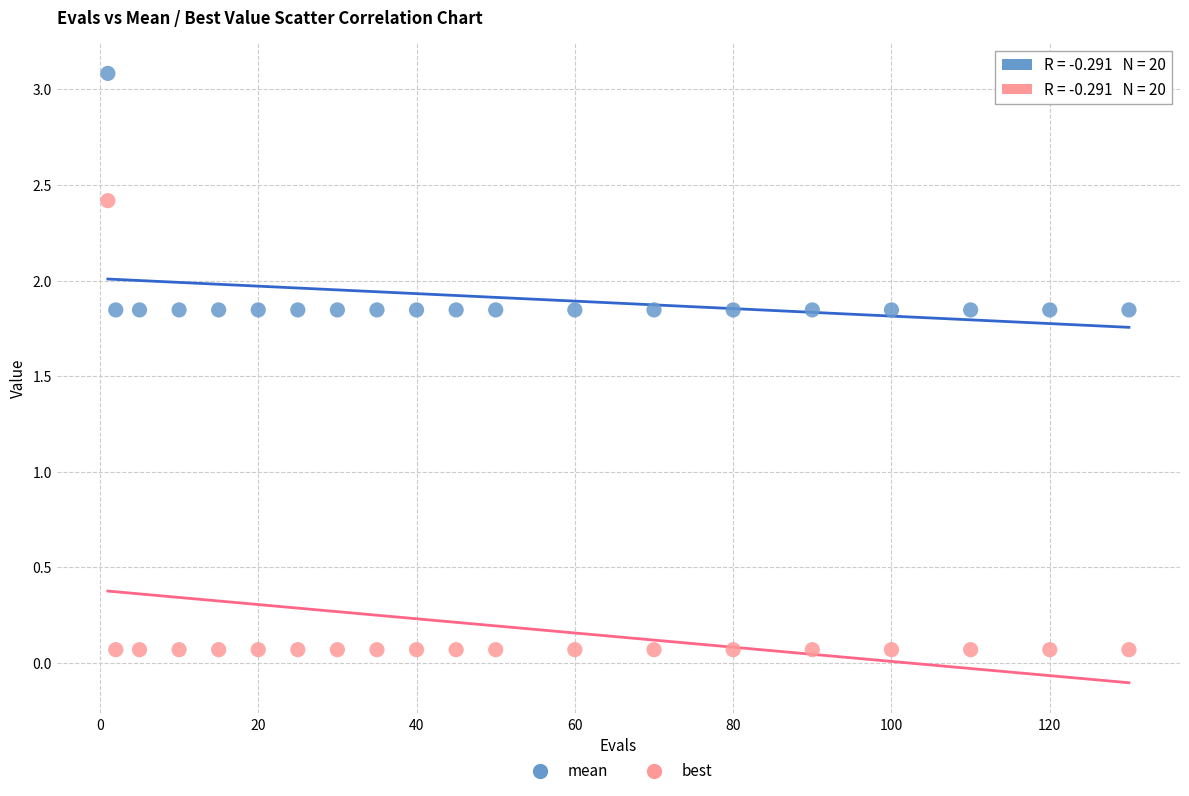

Across all data points, what is the range of X values (max minus min)?

129.0